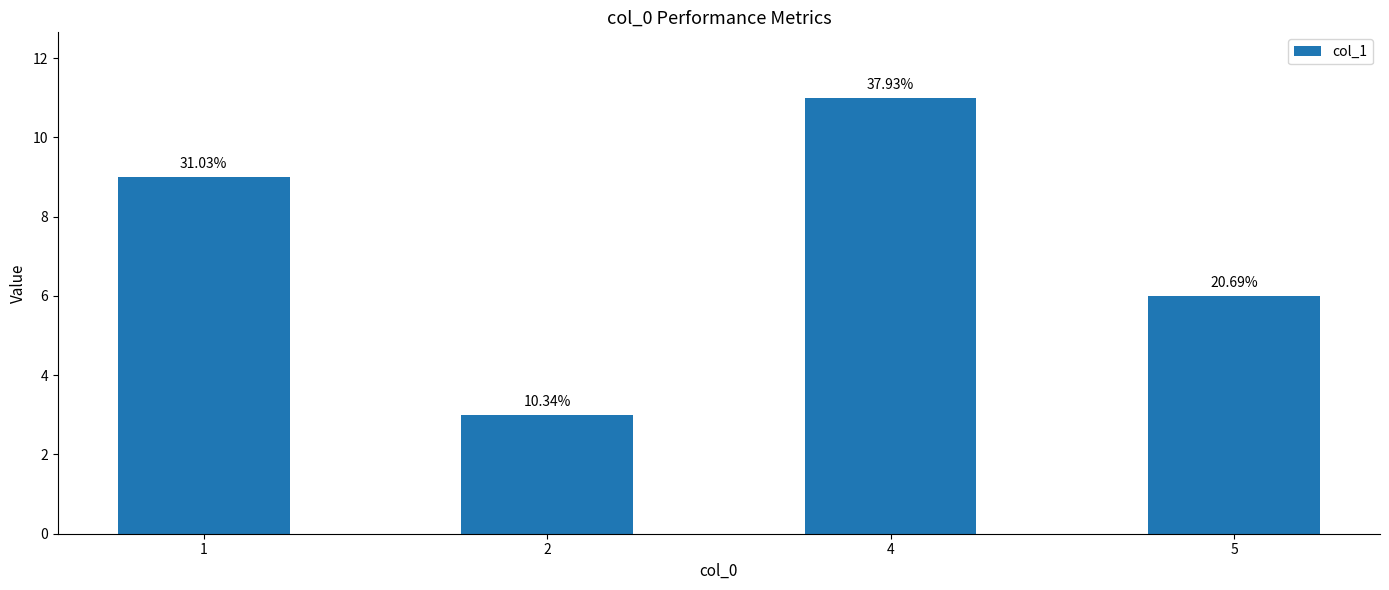

Are the bars horizontal?

No